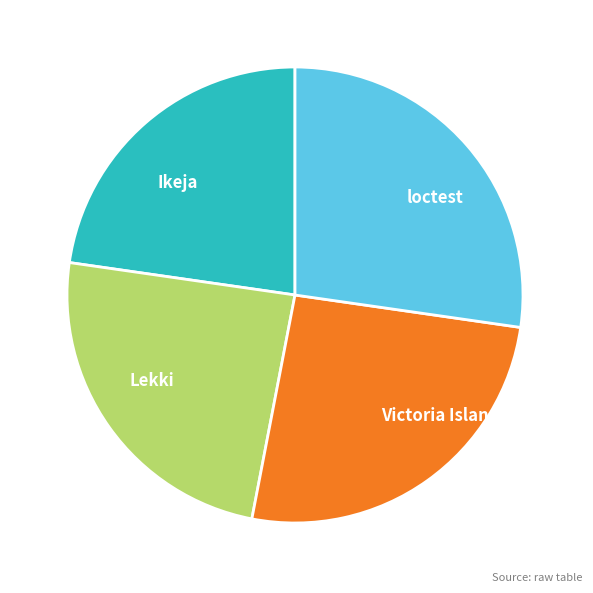

The Lekki slice represents 37% of the pie. True or false?

False